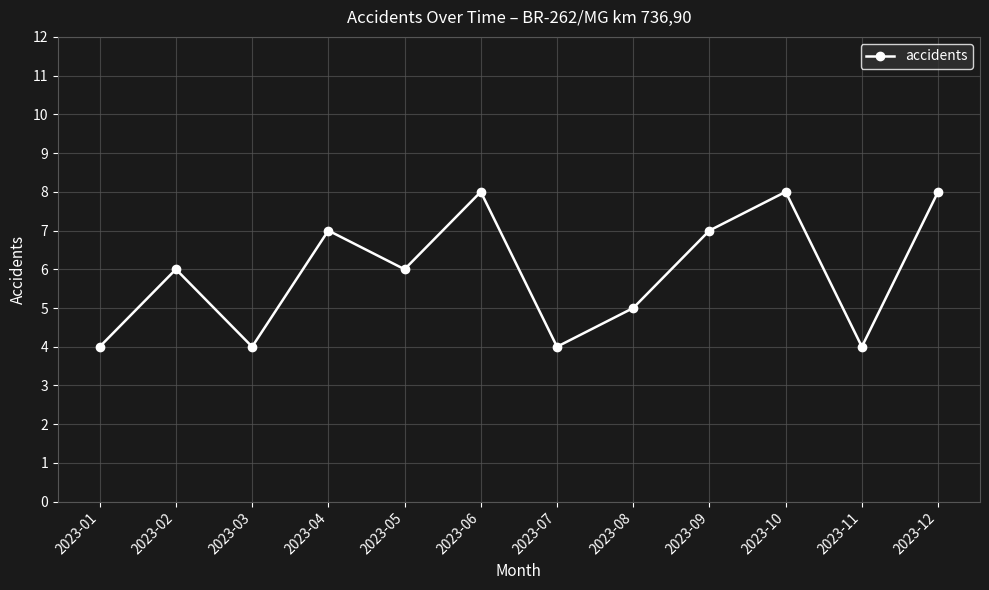

How many values are between 4 and 8?

12